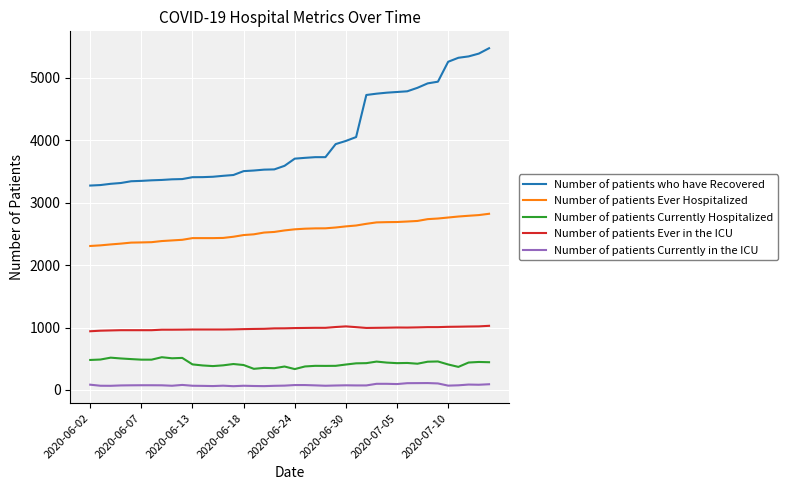

How many values in the Number of patients Currently in the ICU series are below 75?

20